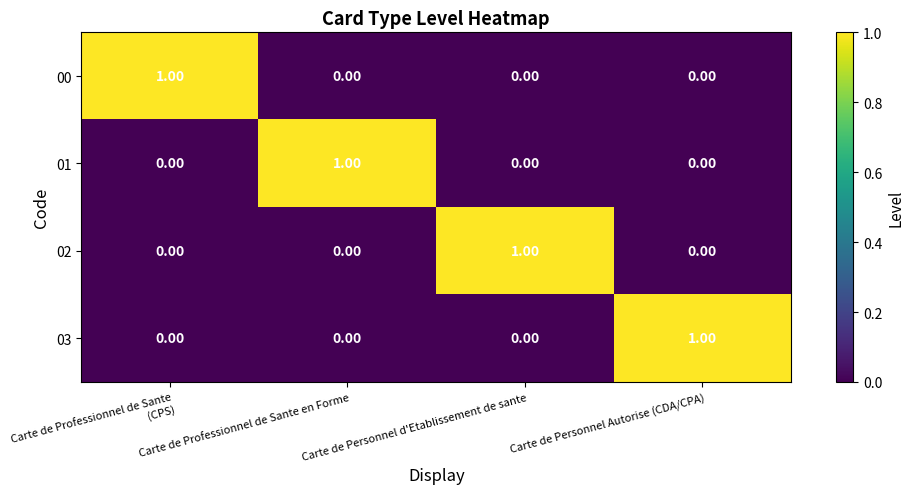

What is the difference between the highest and lowest values at Carte de Professionnel de Sante (CPS)?

1